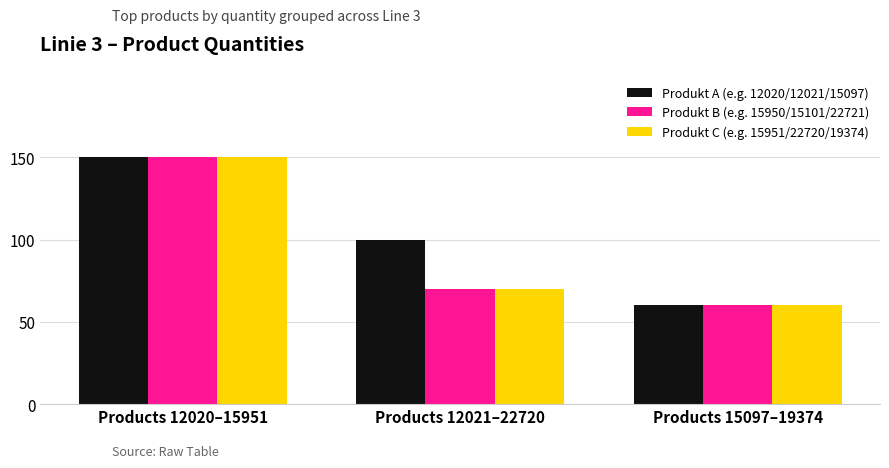

Reading left to right, extract all data points from this chart.

Produkt A (e.g. 12020/12021/15097): Products 12020–15951=150	Products 12021–22720=100	Products 15097–19374=60
Produkt B (e.g. 15950/15101/22721): Products 12020–15951=150	Products 12021–22720=70	Products 15097–19374=60
Produkt C (e.g. 15951/22720/19374): Products 12020–15951=150	Products 12021–22720=70	Products 15097–19374=60